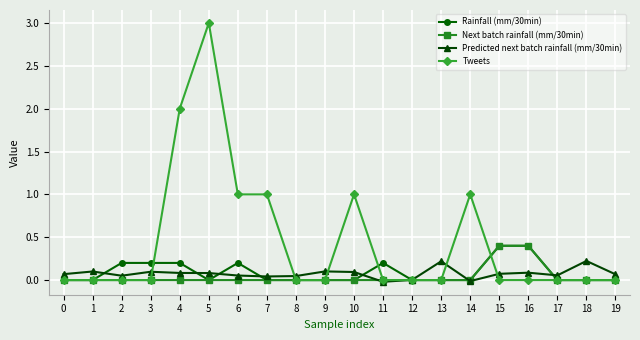

How many distinct data groups are displayed?

4